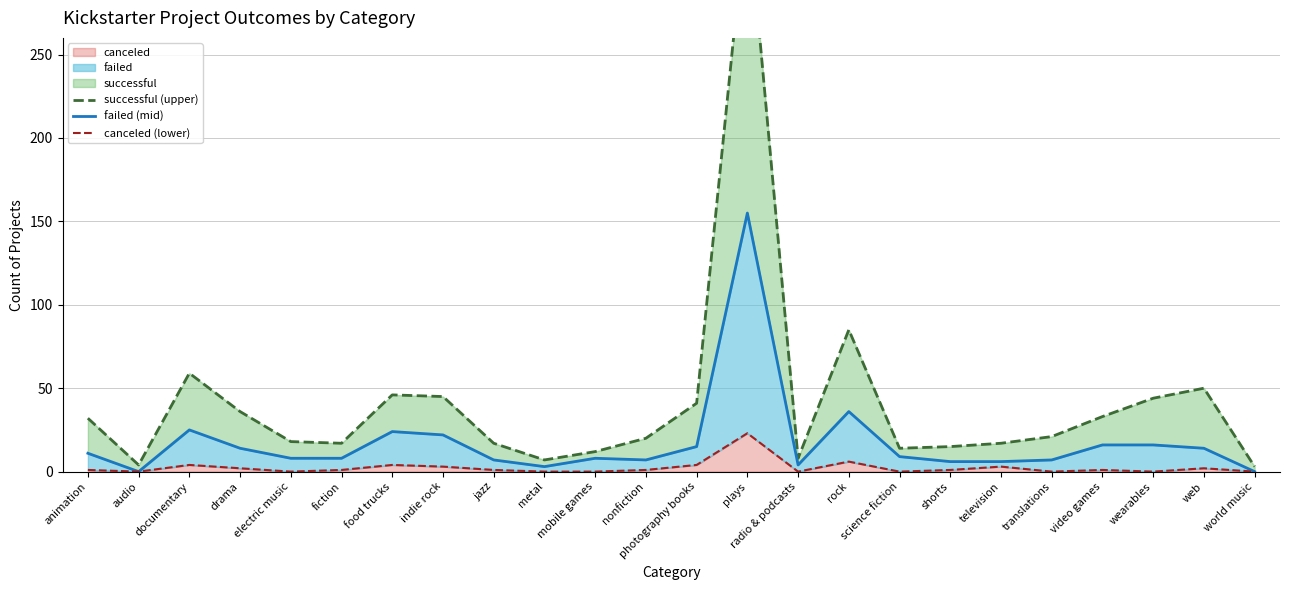

True or false: failed (mid) and successful (upper) cross at least once.

False